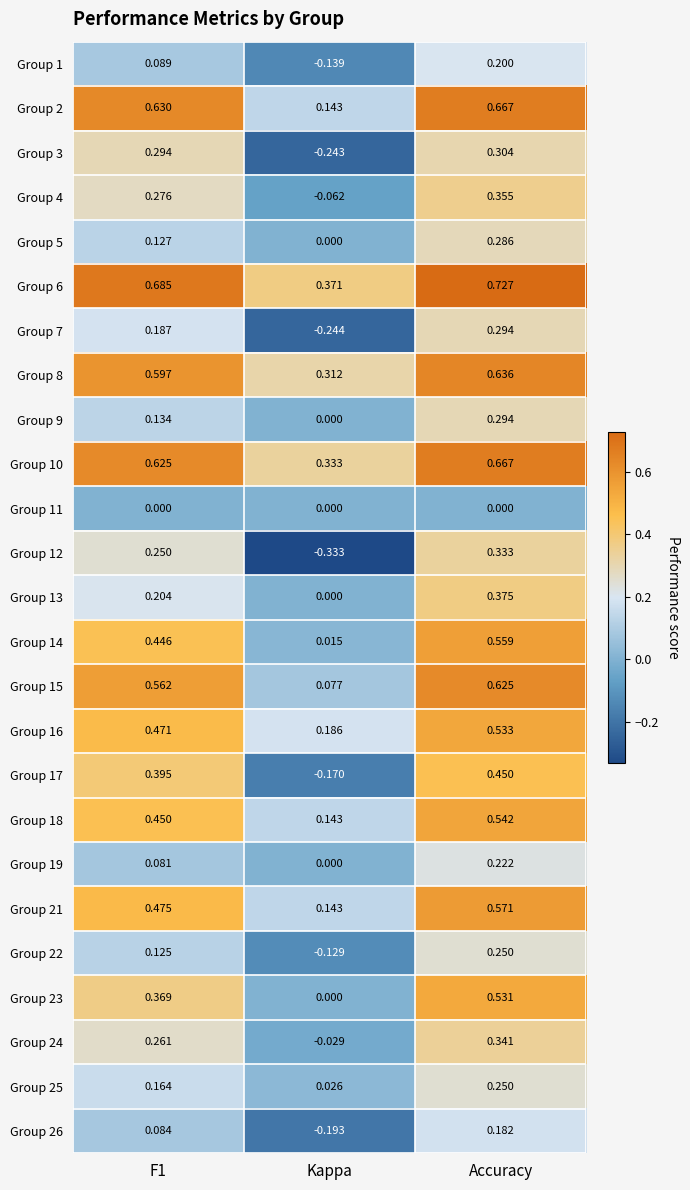

Which category has the lowest value across all series?

Kappa